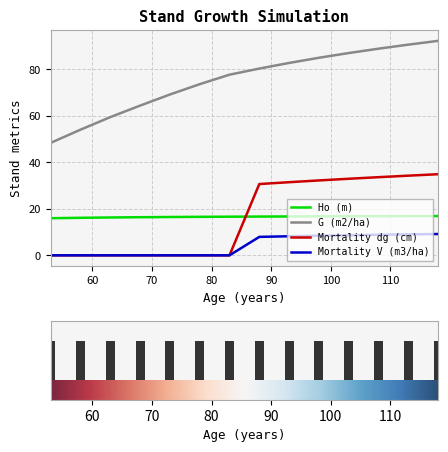

How many bars are there in each group?

4